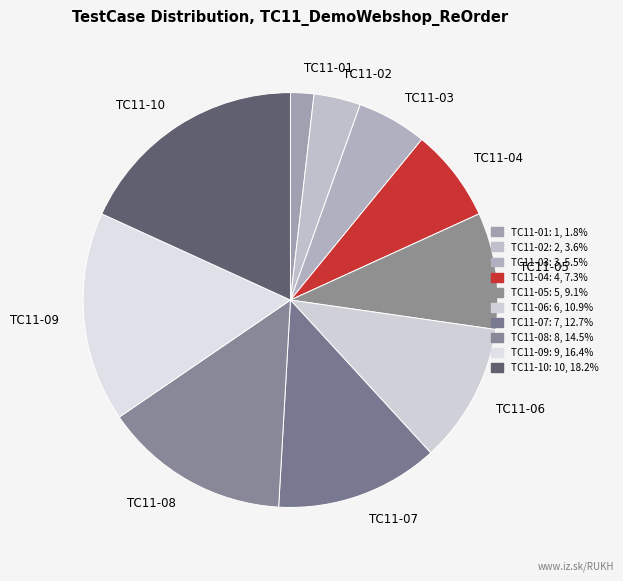

Between TC11-05 and TC11-08, which is larger?

TC11-08